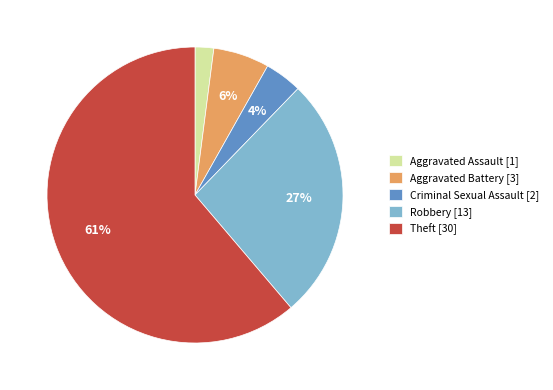

The Theft slice represents 61% of the pie. True or false?

True